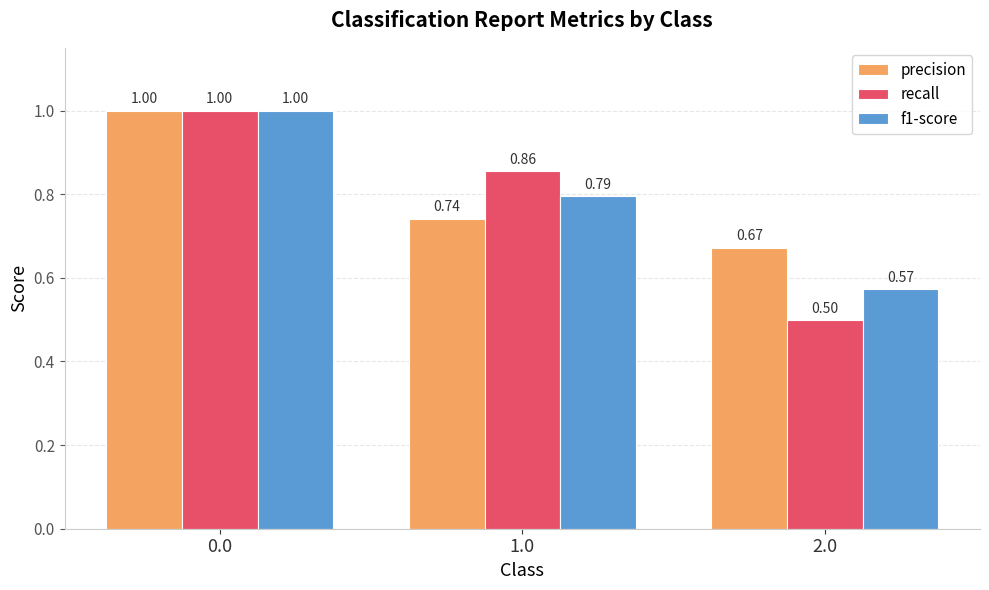

List the labels in order of precision value, largest first.

0.0, 1.0, 2.0